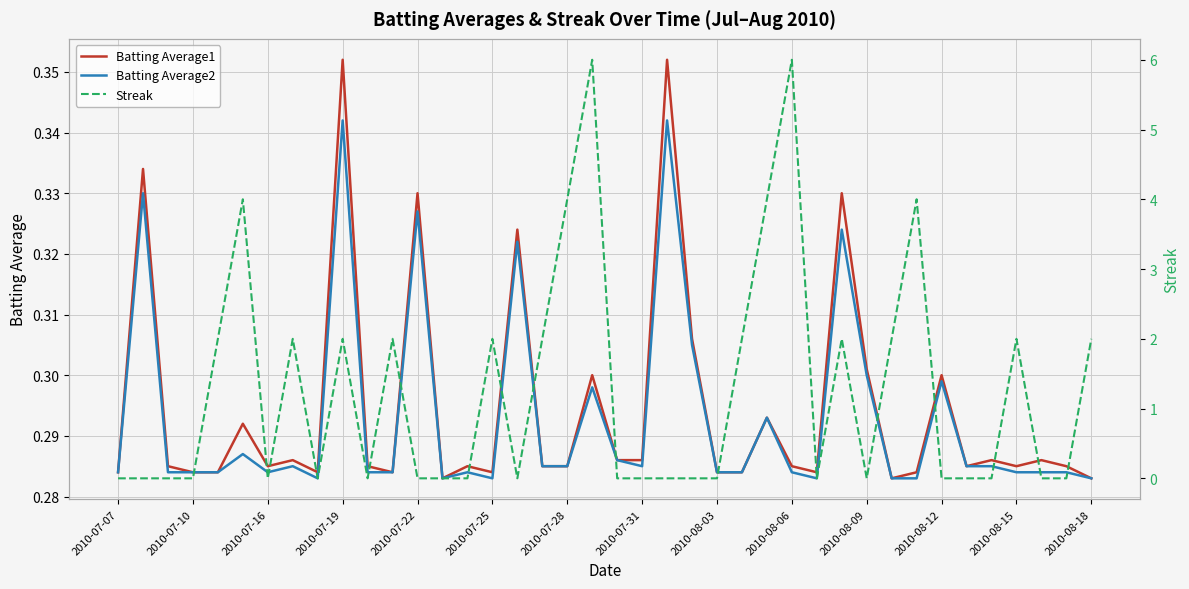

How many Streak values are between 0 and 2?

34